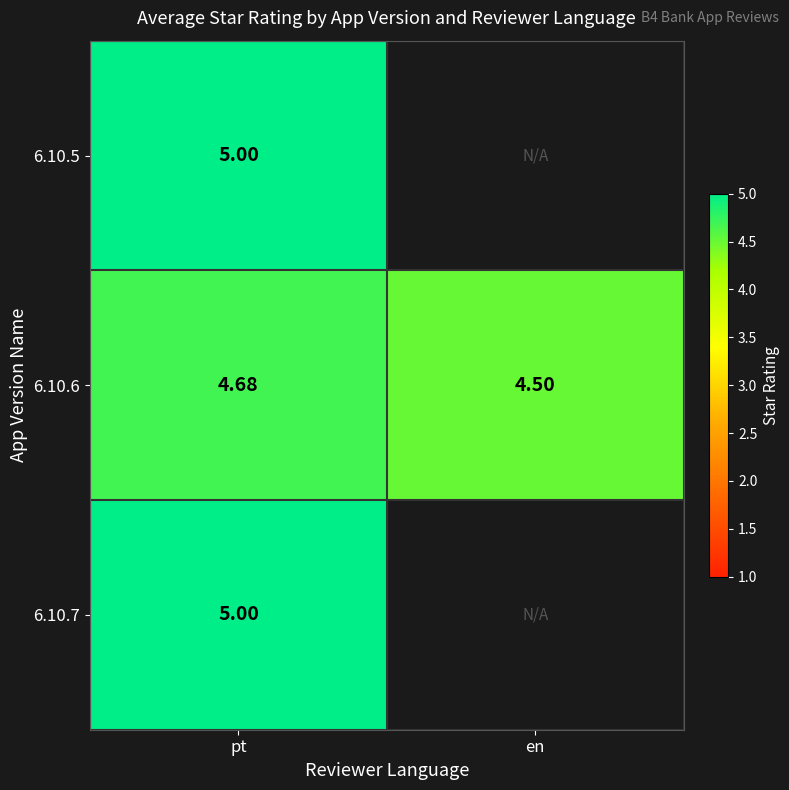

Rank the categories by 6.10.6 value from lowest to highest.

en, pt